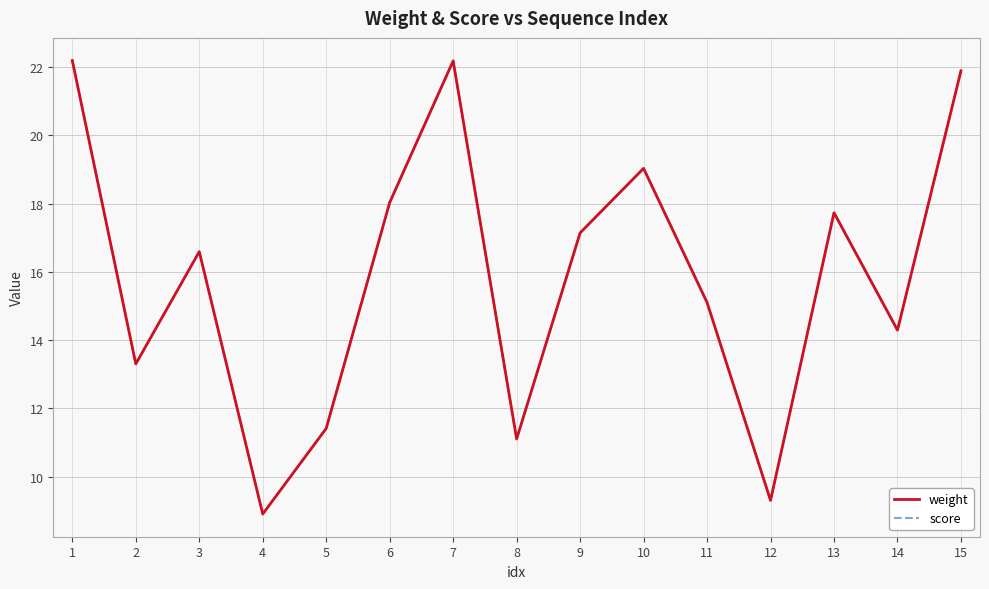

What value does the weight series have at 7?

22.2